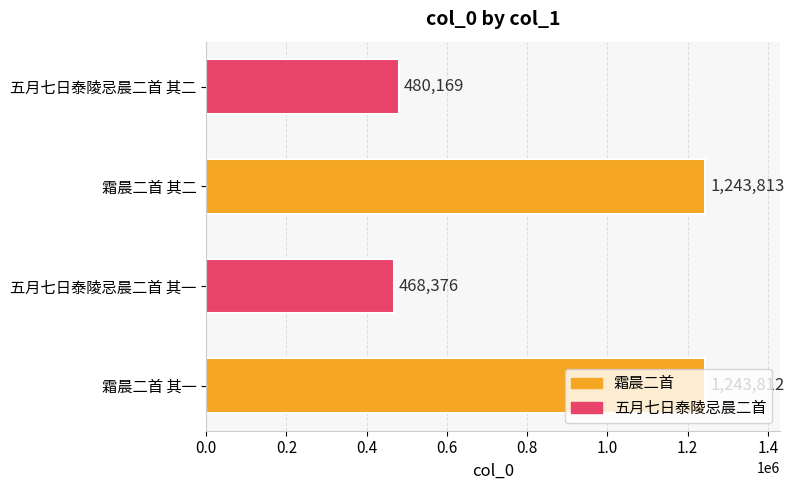

What is the minimum value shown in the chart?

468376